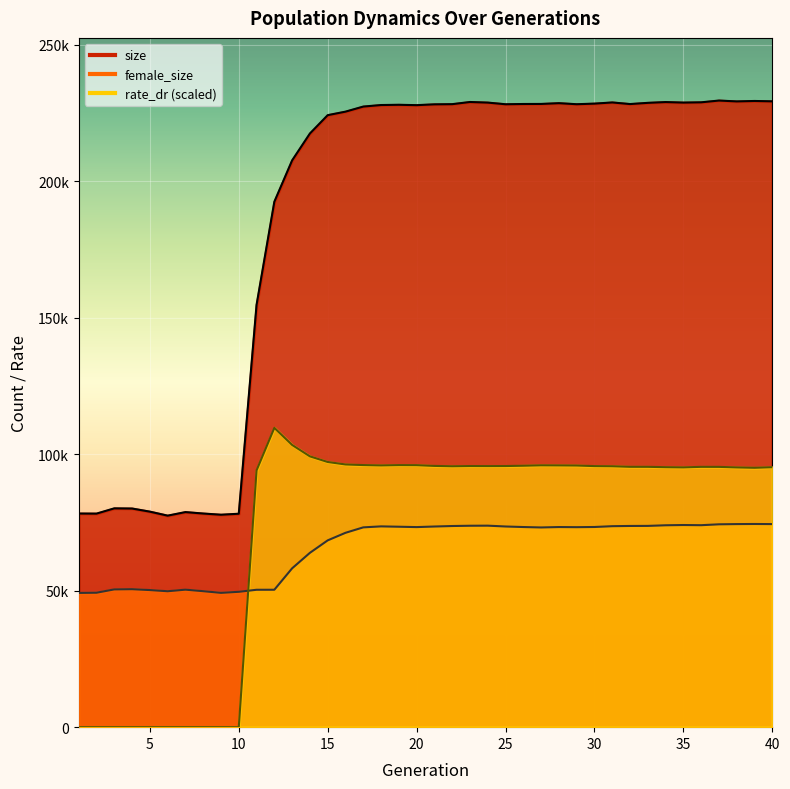

Which series has the largest total across all categories?

size